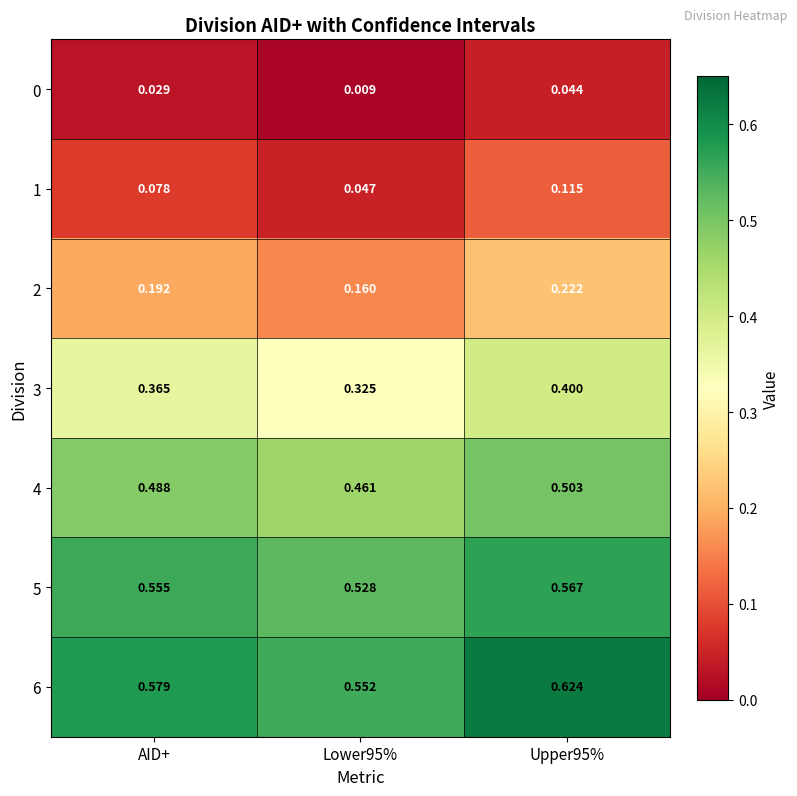

Which series has the widest spread of values?

3